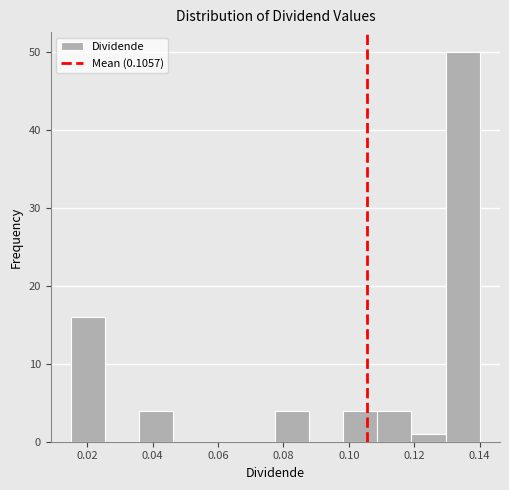

Which range on the x-axis has the tallest bar?

0.130 to 0.140